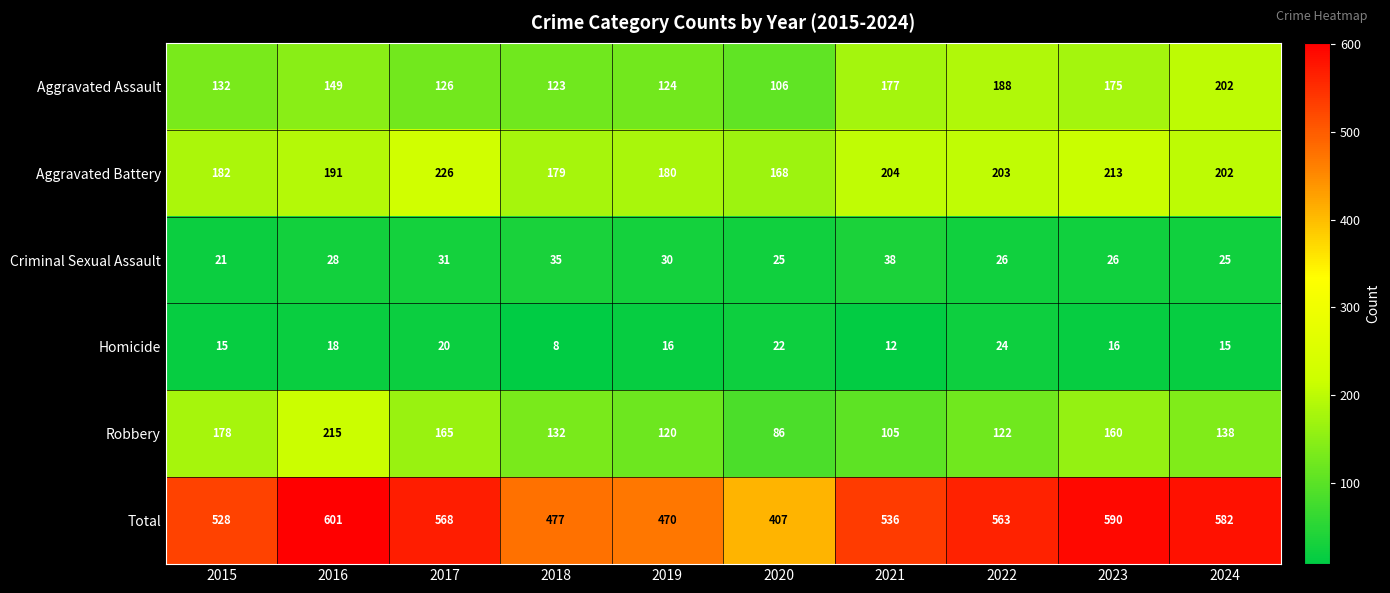

Which series has the largest total across all categories?

Total